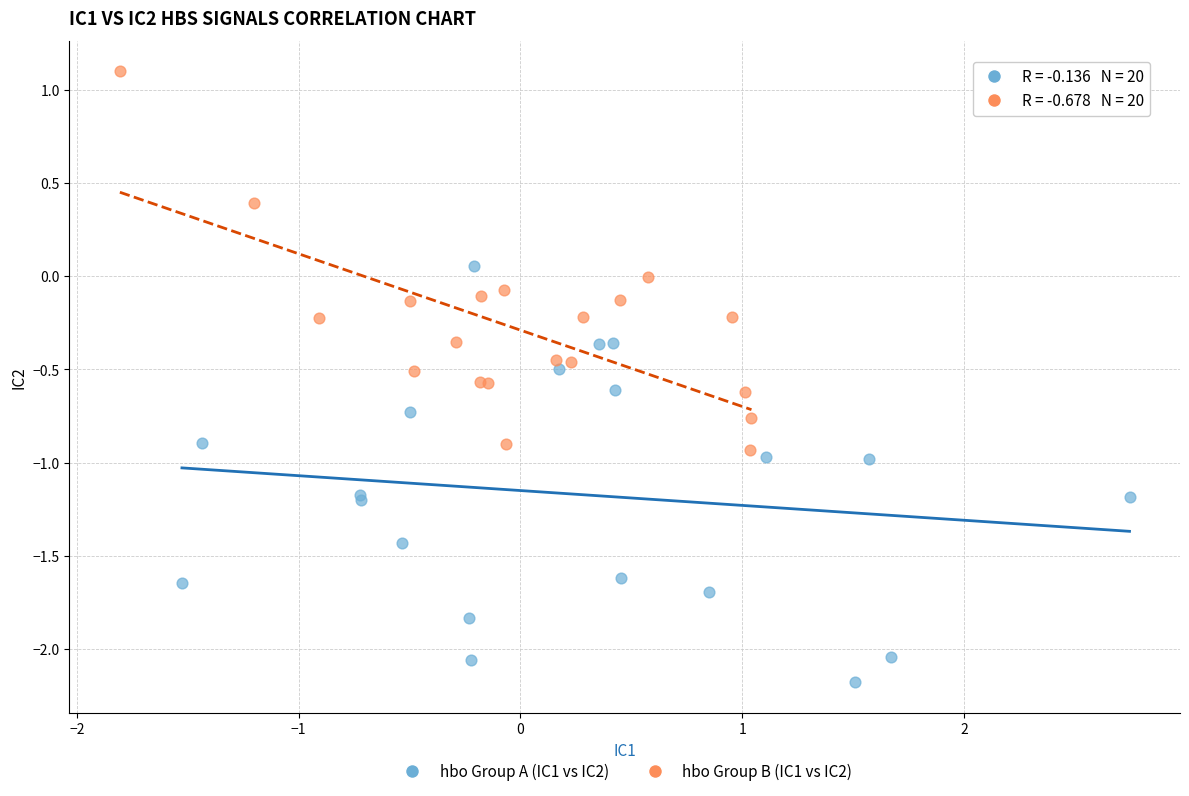

What are all the series names shown in the legend?

hbo Group A (IC1 vs IC2), hbo Group B (IC1 vs IC2)